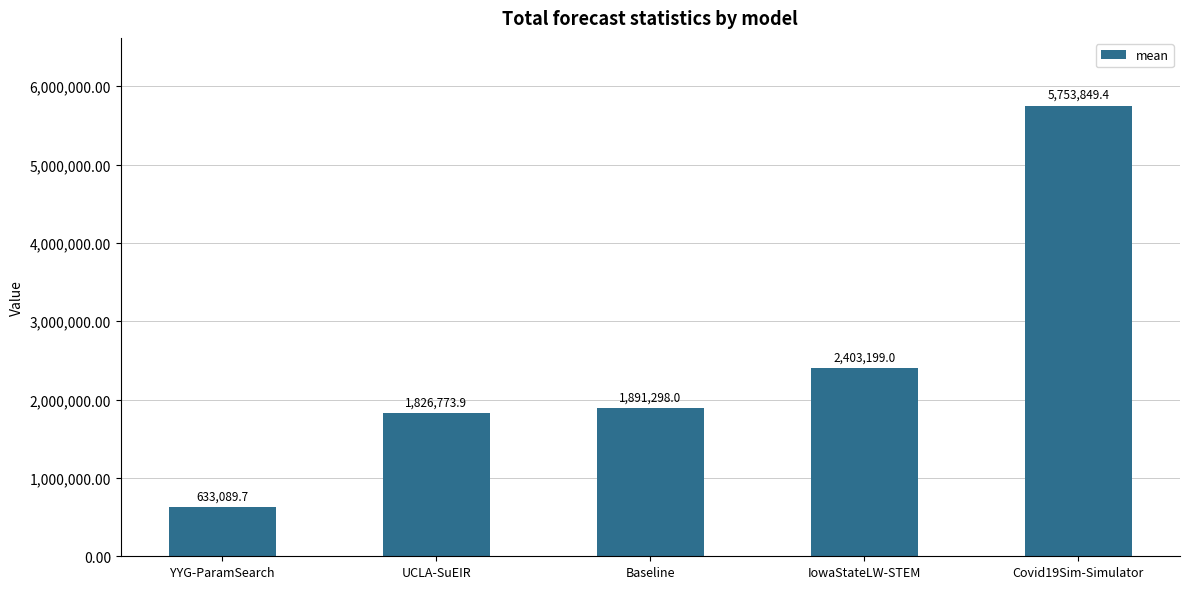

At which category does the chart reach its peak across all series?

Covid19Sim-Simulator